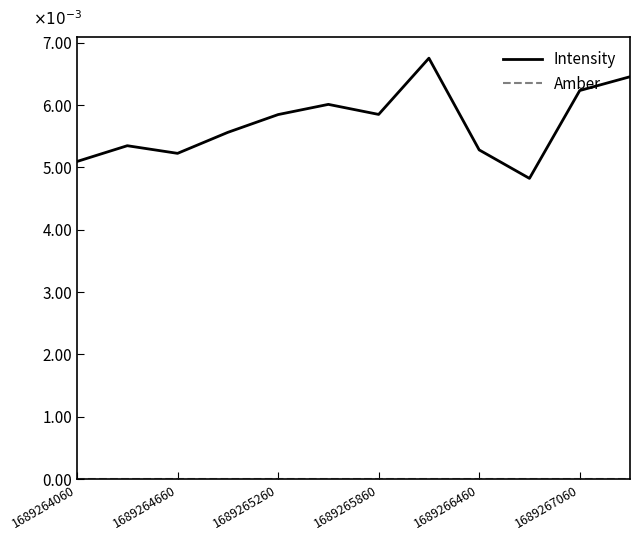

Which series has the largest range (max minus min)?

Intensity